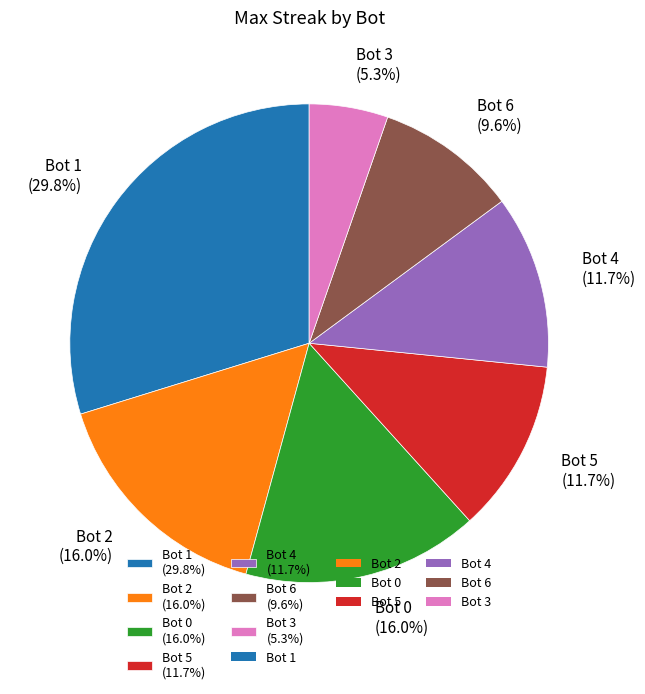

Approximately how many times larger is the value at Bot 3 compared to Bot 1?

0.2